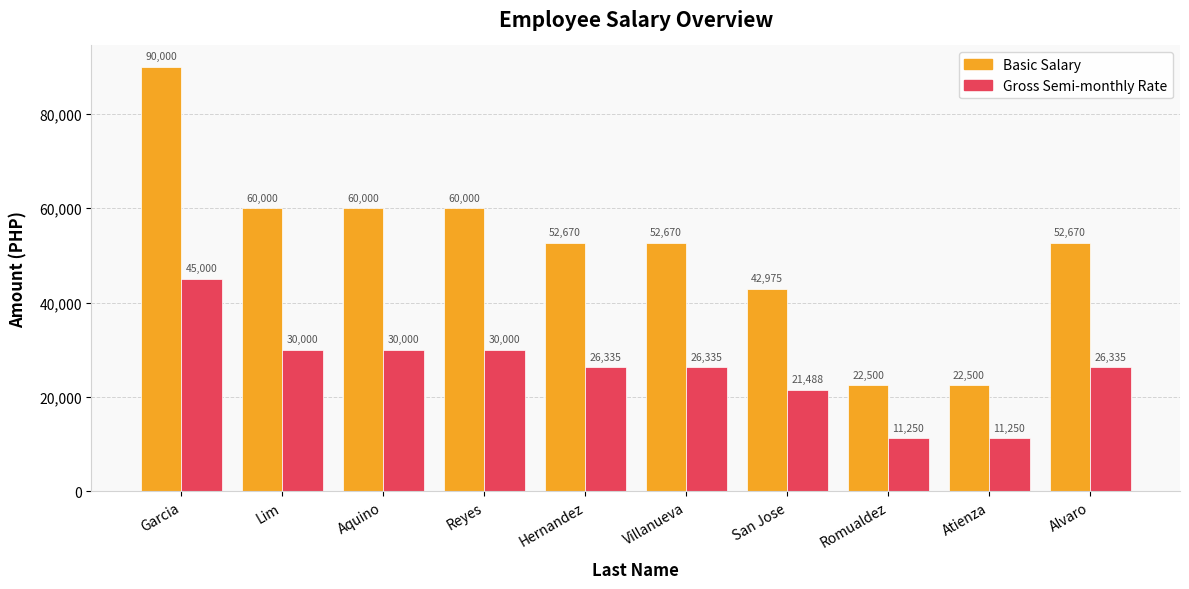

Count the Basic Salary values in the range 42975 to 60000.

7